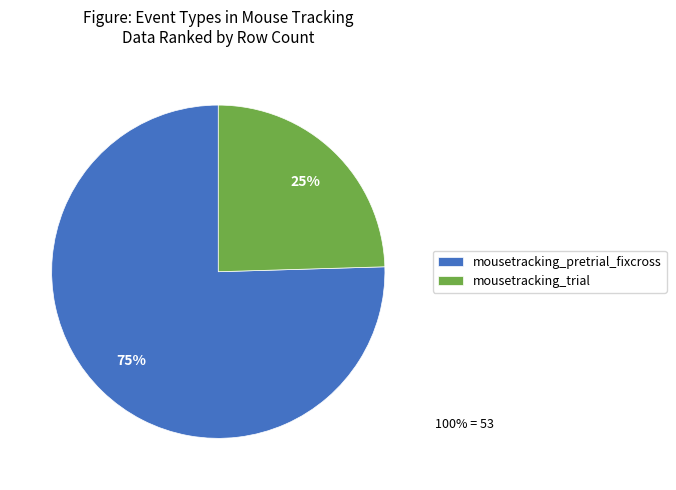

To the nearest percent, what is the combined percentage of mousetracking_pretrial_fixcross and mousetracking_trial?

100%